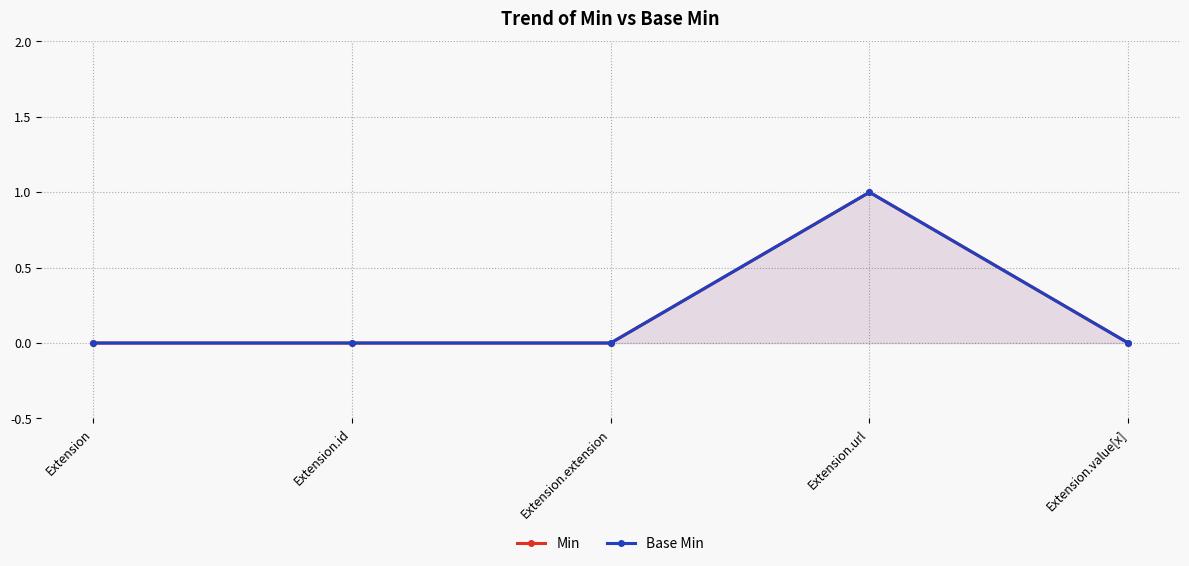

Where is the first local maximum for Min?

Extension.url